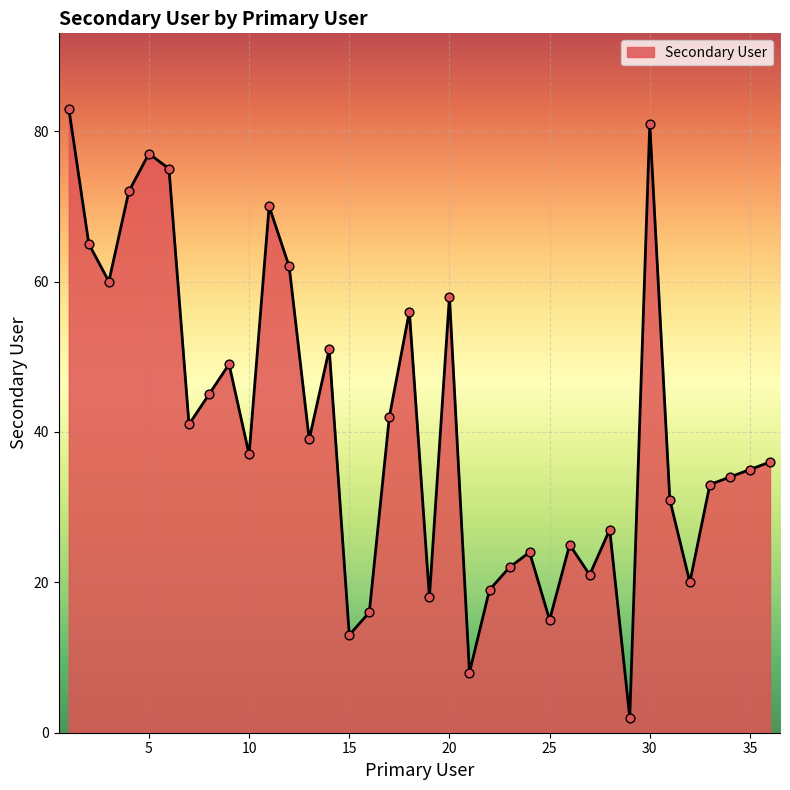

What is the difference between the maximum and minimum values?

81